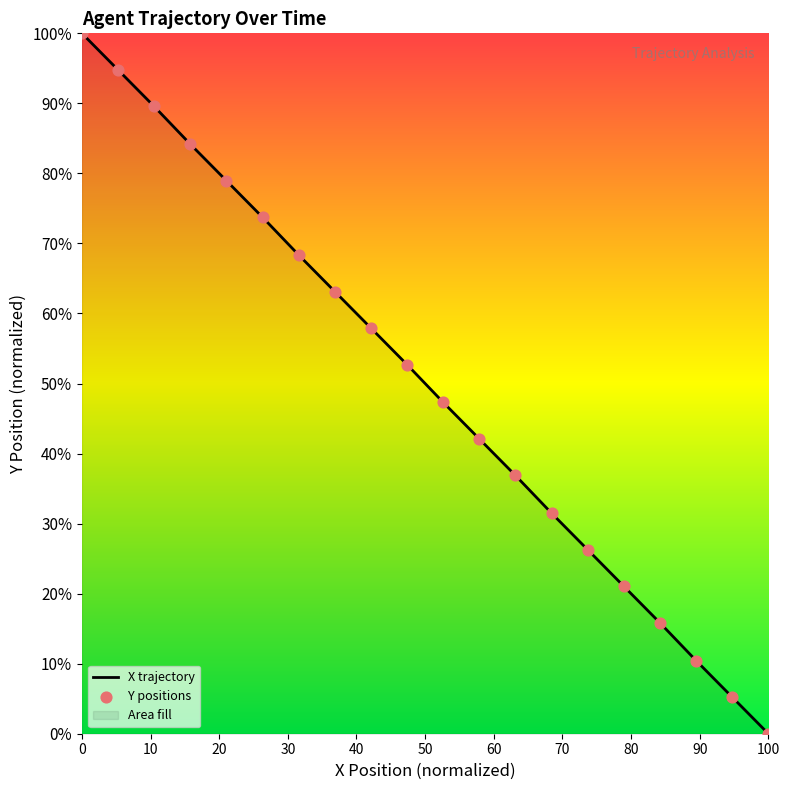

Which series has the largest total across all categories?

X